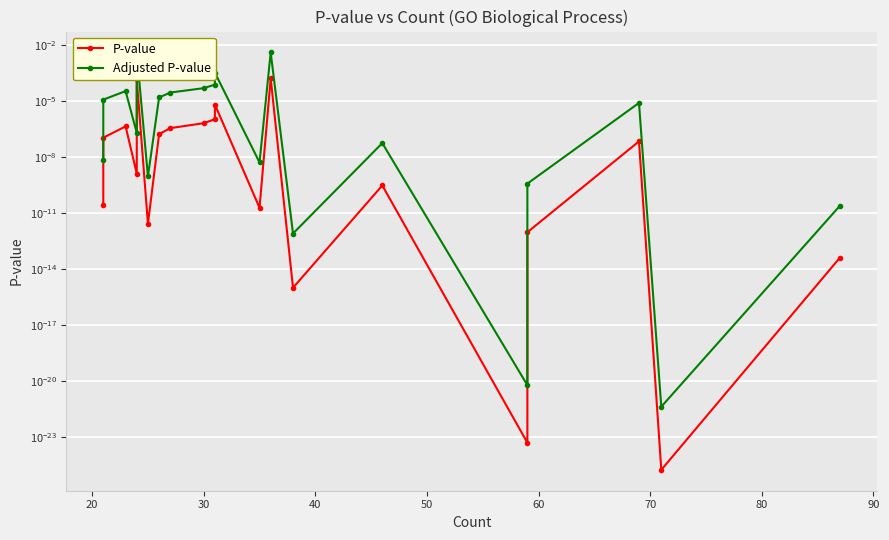

In Adjusted P-value, how many points are lower than both neighbors (excluding endpoints)?

6